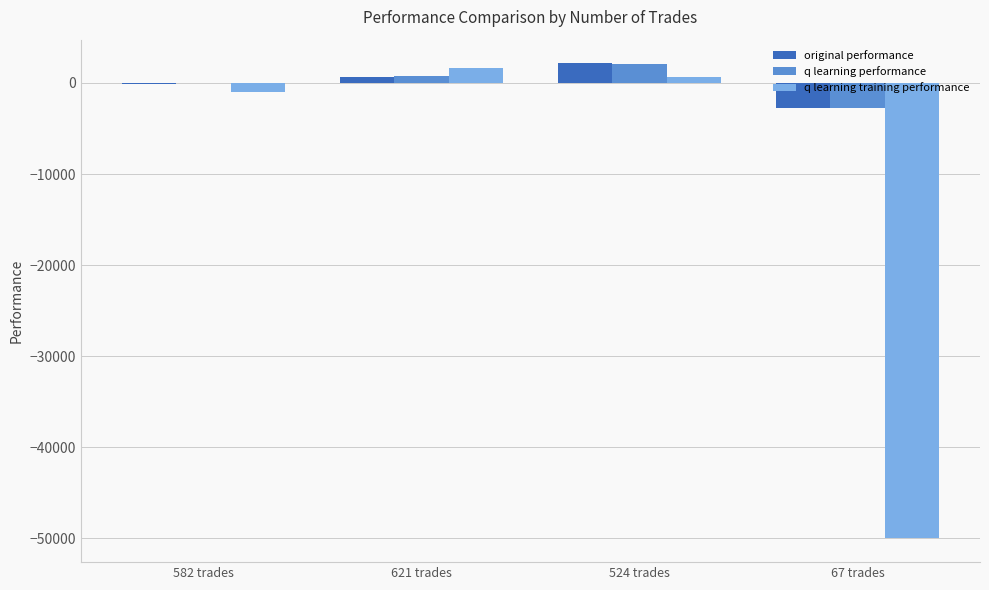

What is the difference between the q learning performance values at 67 trades and 621 trades?

3430.8